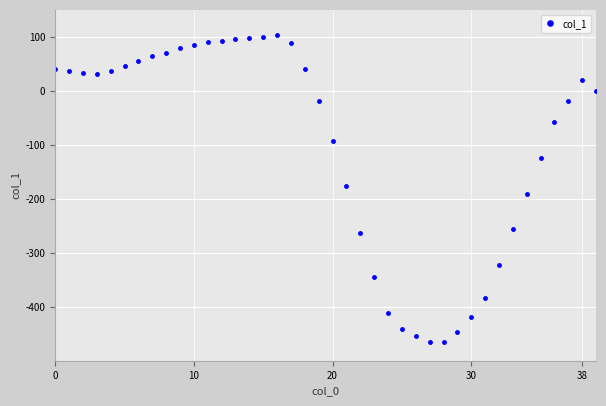

Does the chart display data point markers on the line(s)?

Yes